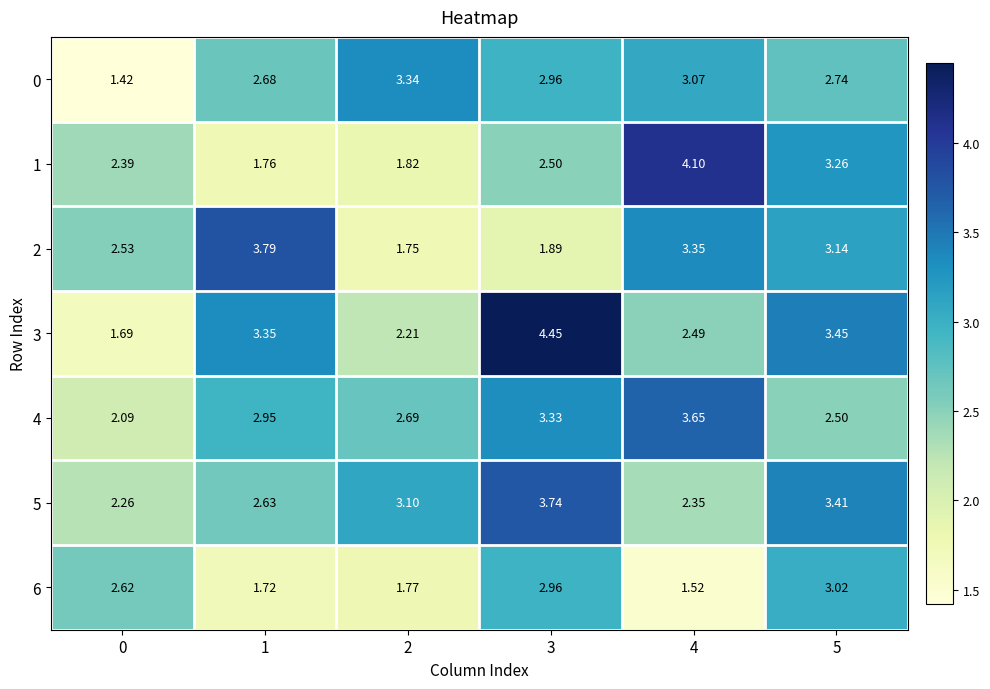

Is the value of 1 at 4 greater than the value of 0 at 0?

Yes